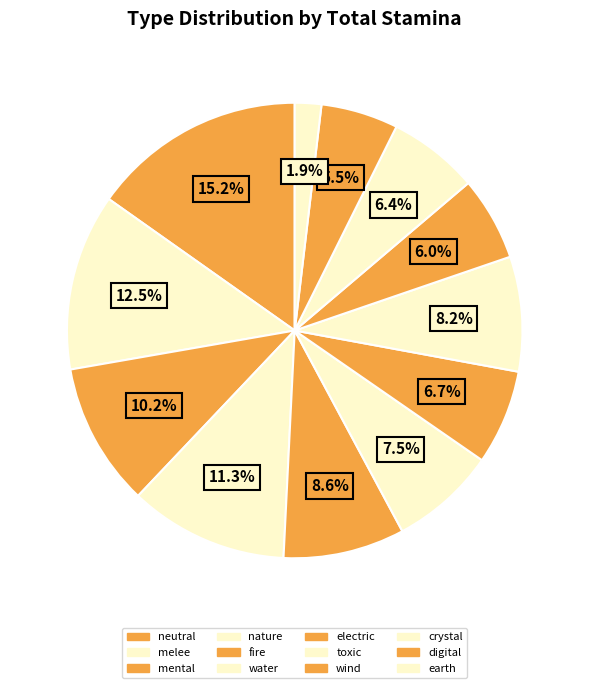

What is the largest slice in the pie chart?

neutral